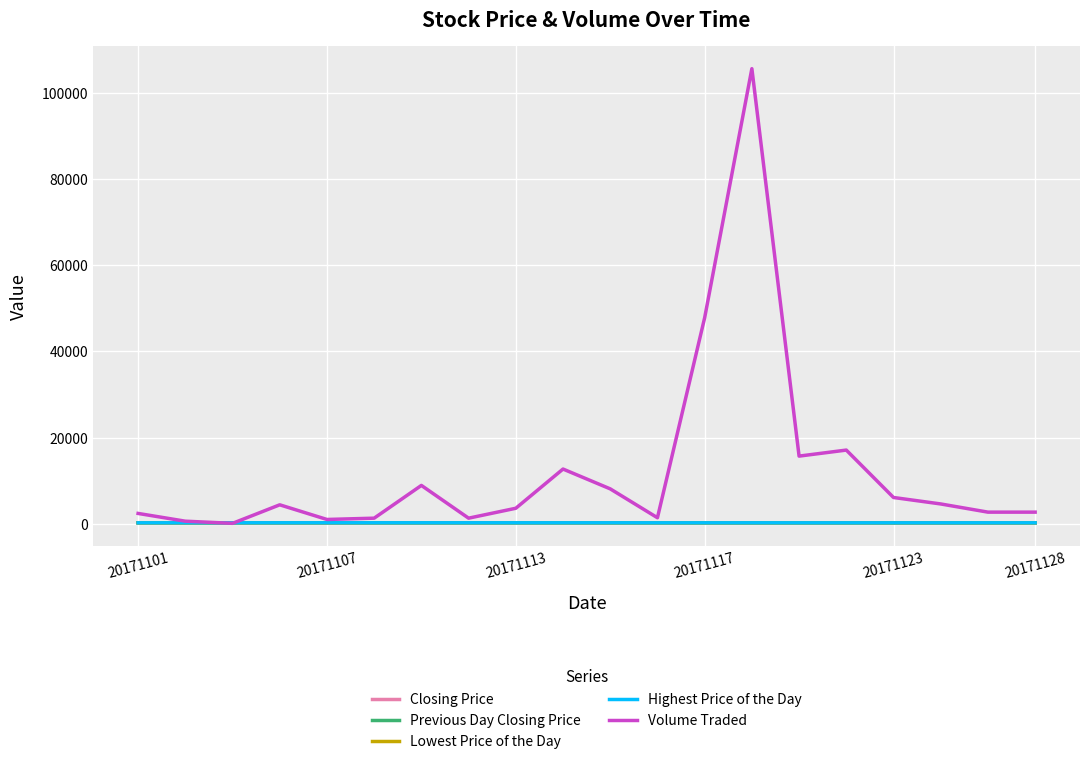

Which series has the largest total across all categories?

Volume Traded